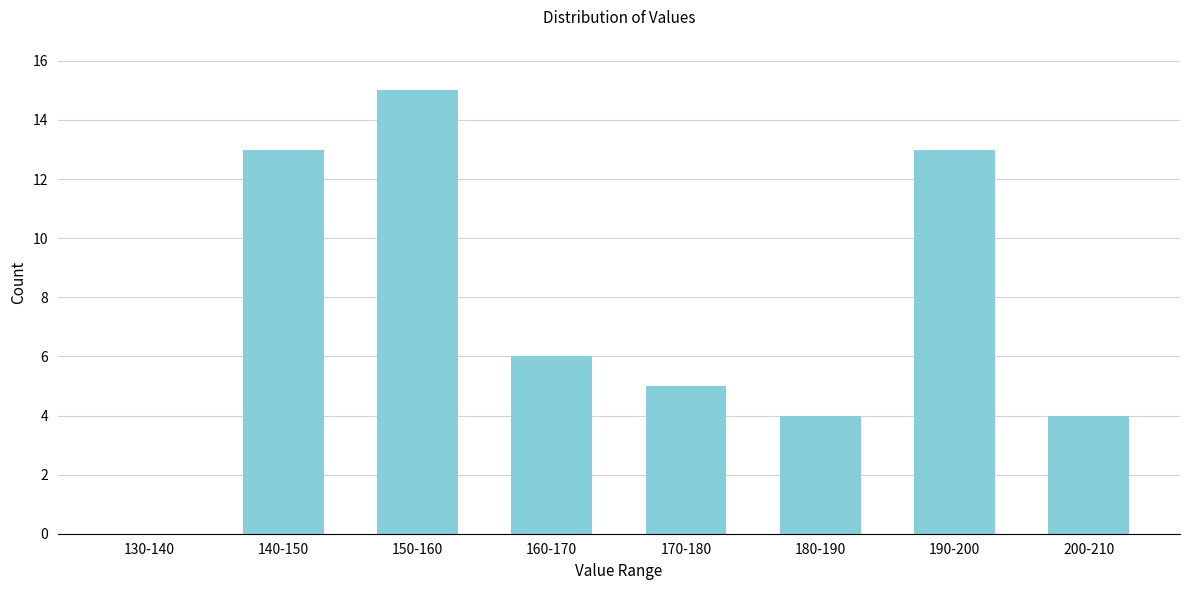

Reading left to right, list all the values displayed in this chart.

130-140=0	140-150=13	150-160=15	160-170=6	170-180=5	180-190=4	190-200=13	200-210=4